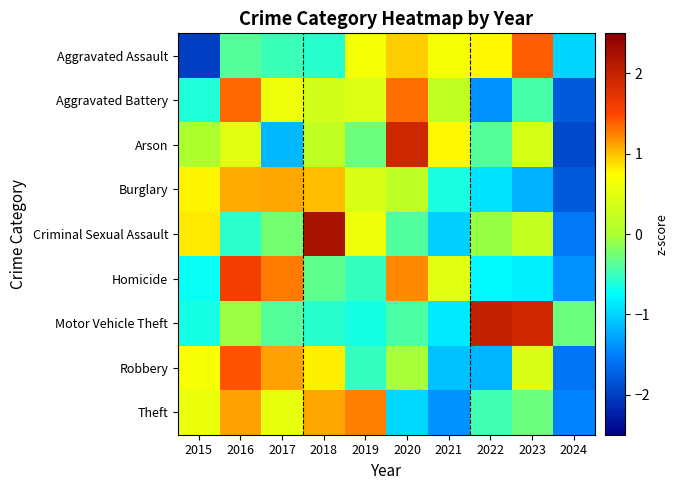

Which series has the largest range (max minus min)?

Arson